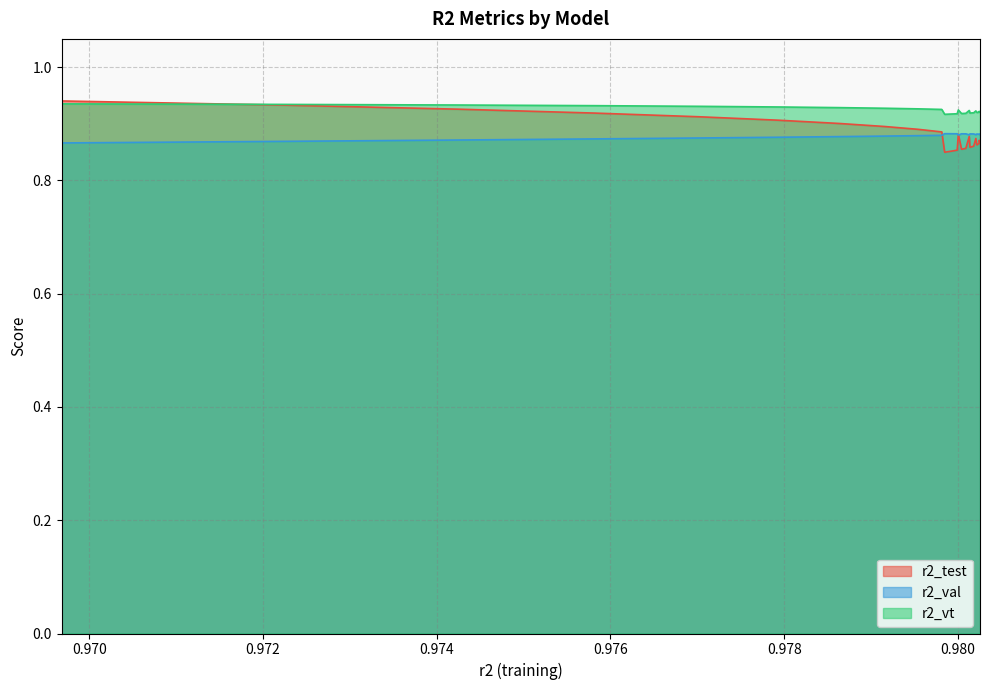

How many intersections are there between r2_test and r2_val?

1